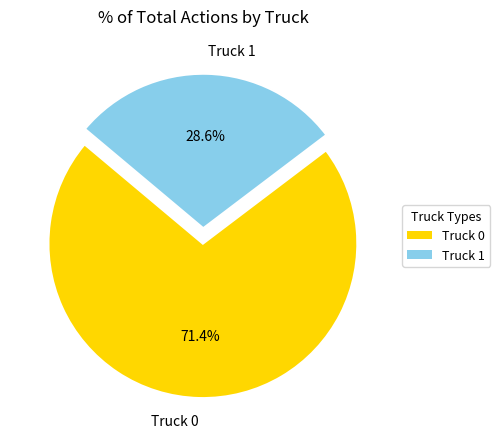

Combined, do Truck 1 and Truck 0 account for over 50%?

Yes